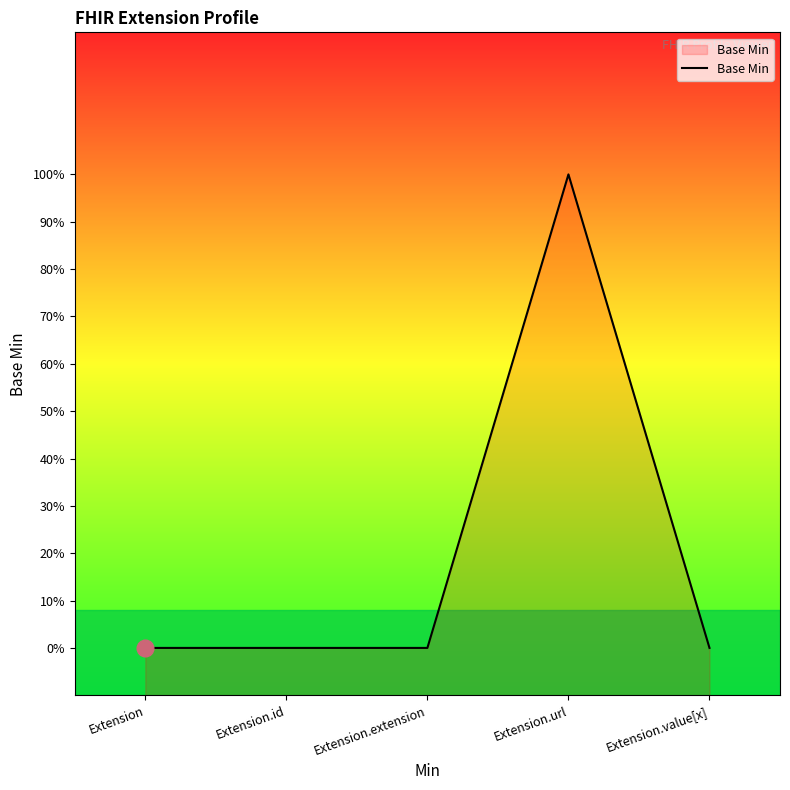

How many points are higher than both their immediate neighbors (excluding endpoints)?

1